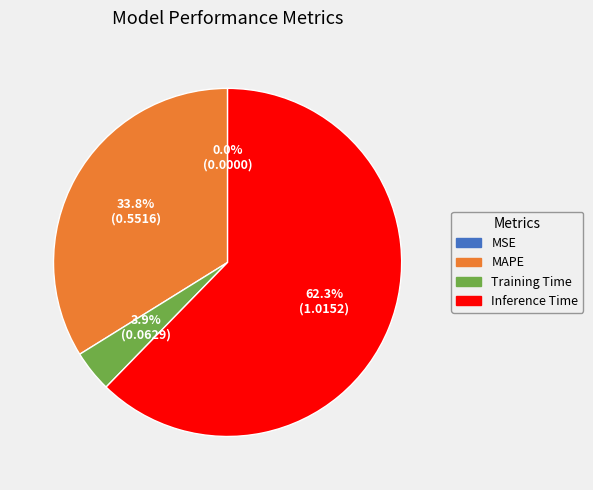

How much of the chart is everything except MAPE?

66.2%